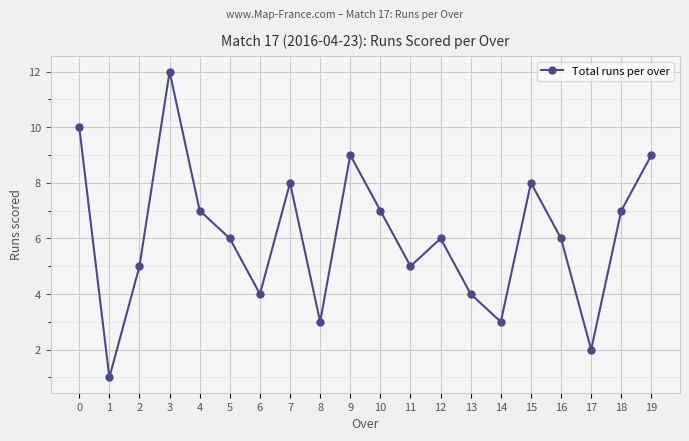

Reading left to right, list all the values displayed in this chart.

10	1	5	12	7	6	4	8	3	9	7	5	6	4	3	8	6	2	7	9